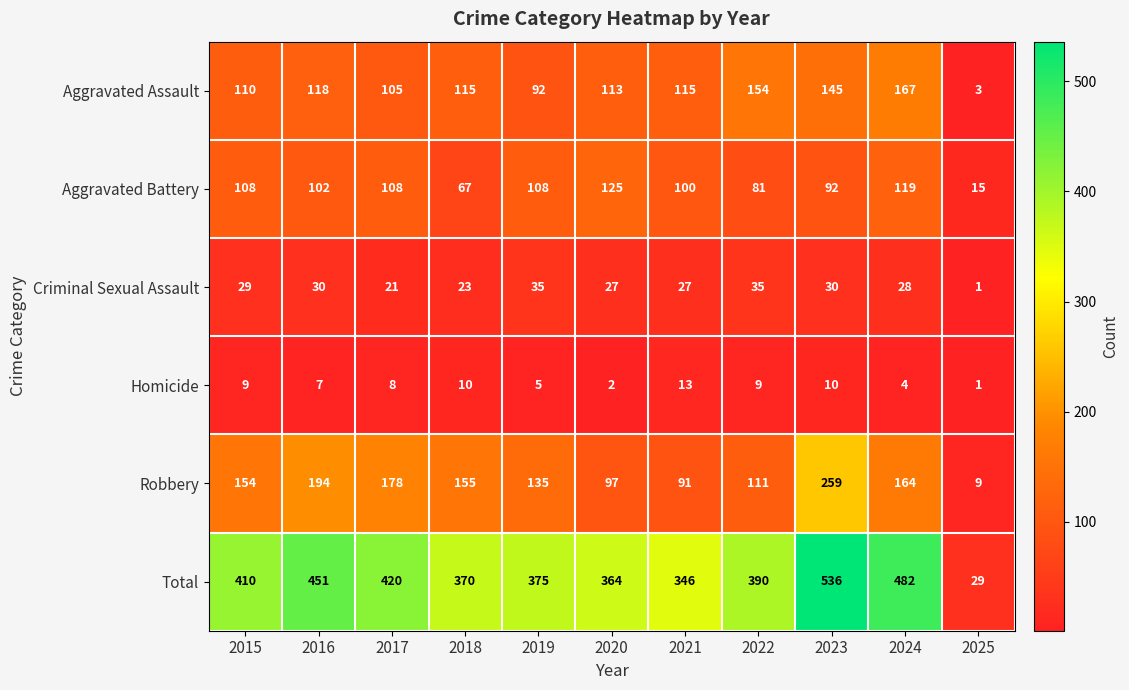

Which series has the widest spread of values?

Total